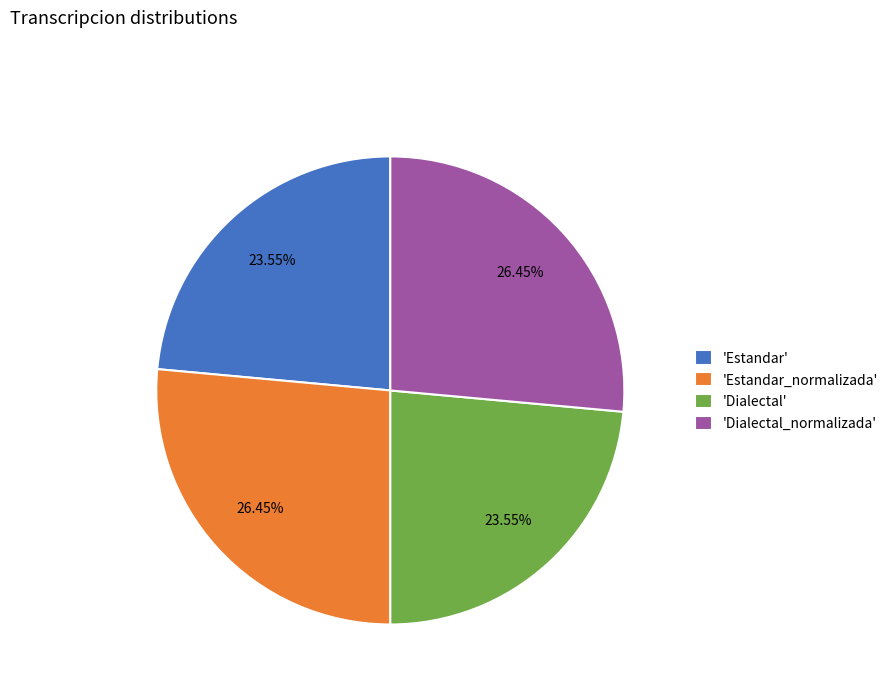

Is there any slice that represents more than half of the pie?

No